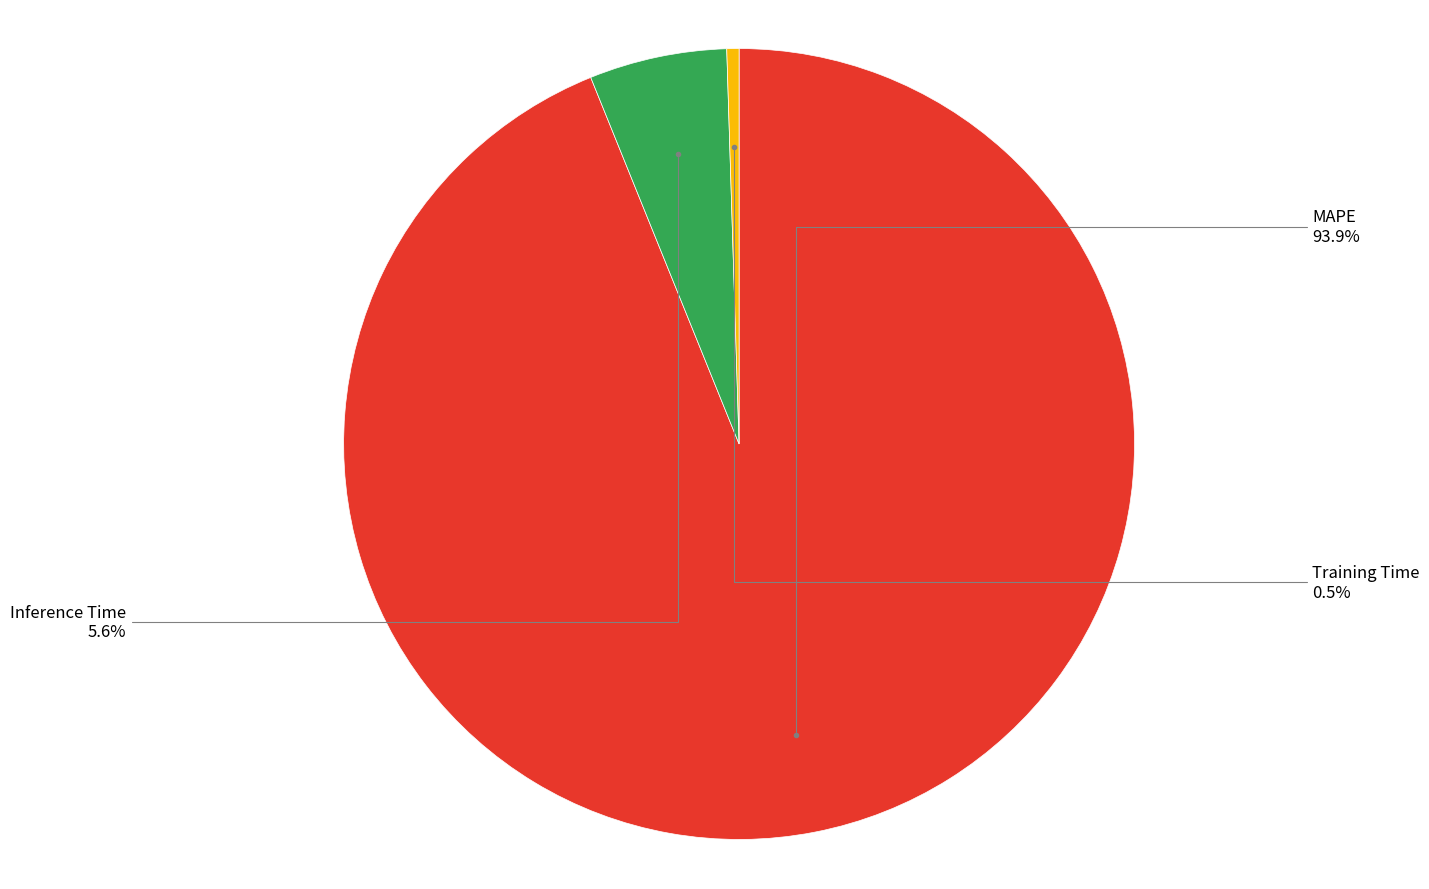

The Inference Time slice represents 20% of the pie. True or false?

False